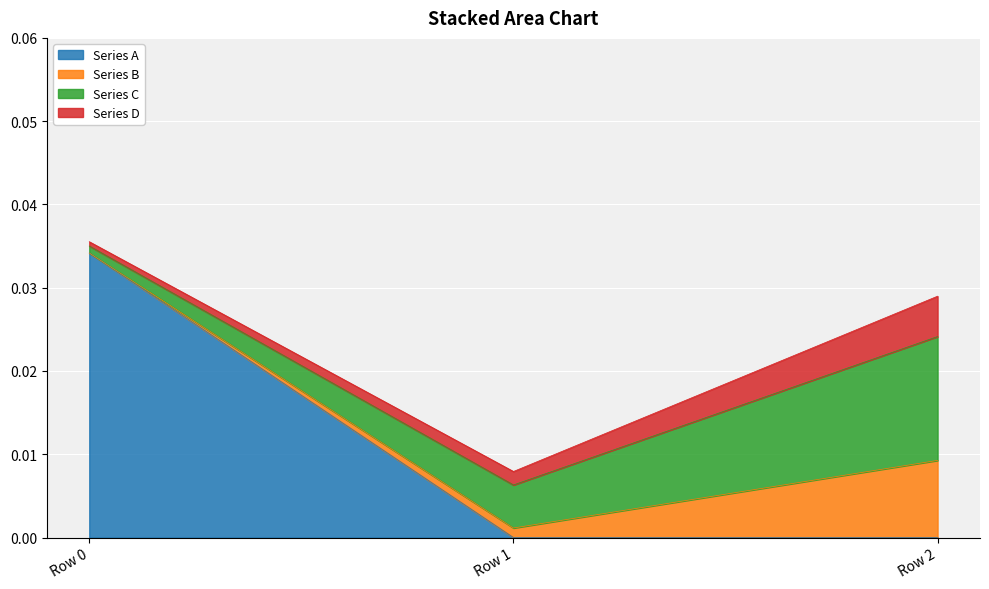

The value of Series A at Row 2 is 0.0. True or false?

True